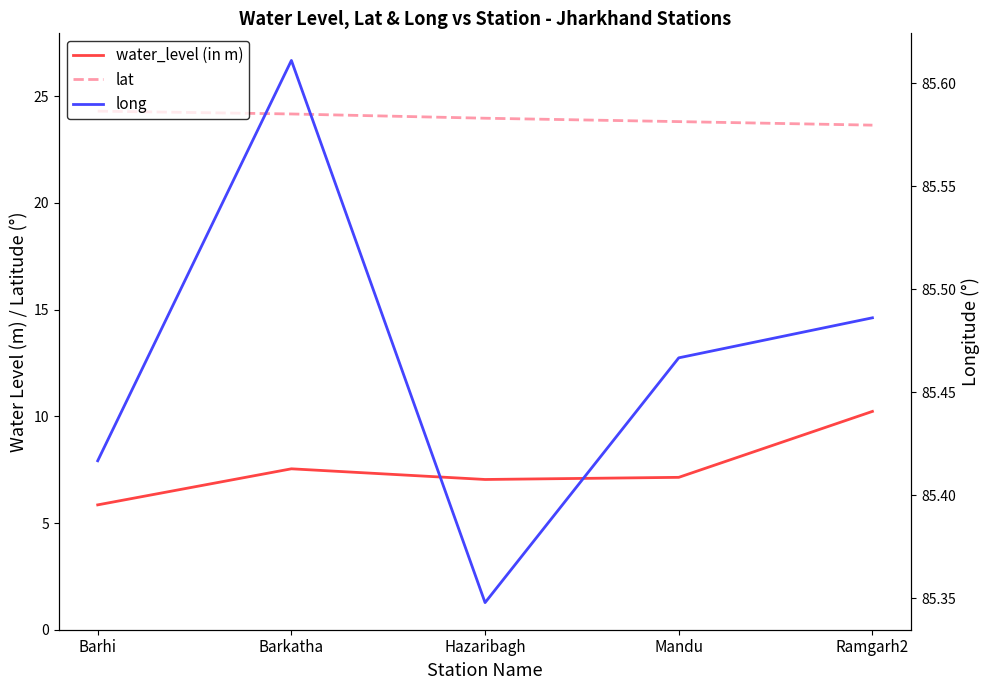

Reading left to right, extract all data points from this chart.

water_level (in m): Barhi=5.8	Barkatha=7.5	Hazaribagh=7.0	Mandu=7.1	Ramgarh2=10.2
lat: Barhi=24.3	Barkatha=24.2	Hazaribagh=24.0	Mandu=23.8	Ramgarh2=23.6
long: Barhi=85.4	Barkatha=85.6	Hazaribagh=85.3	Mandu=85.5	Ramgarh2=85.5